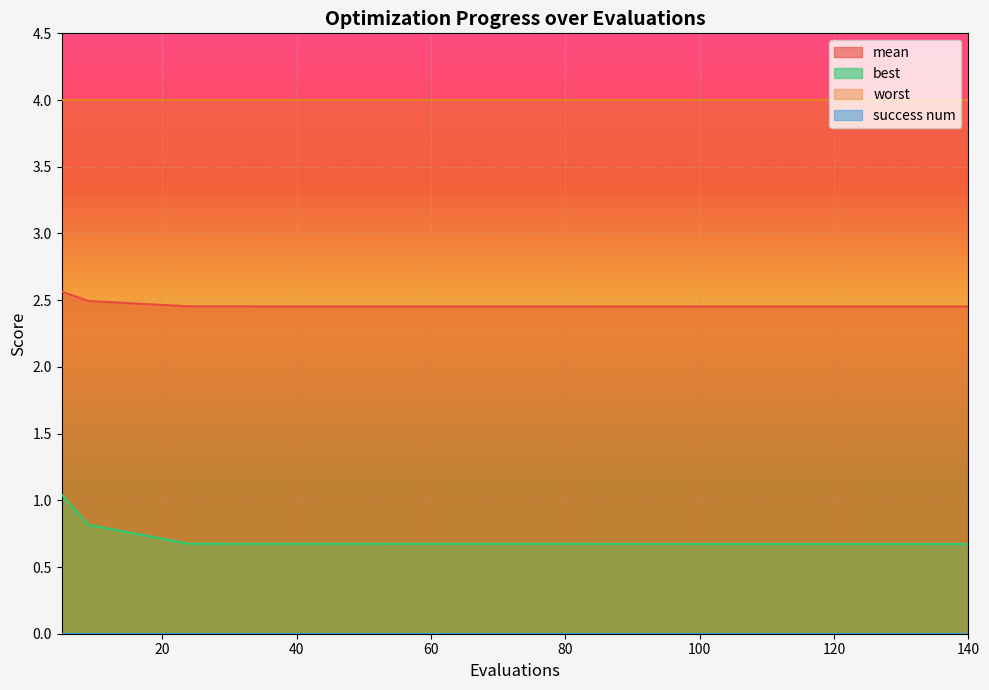

What is the value of the best point at the 5th from the left?

0.7